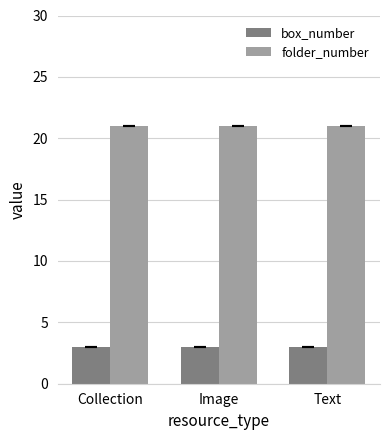

What are all the series names shown in the legend?

box_number, folder_number